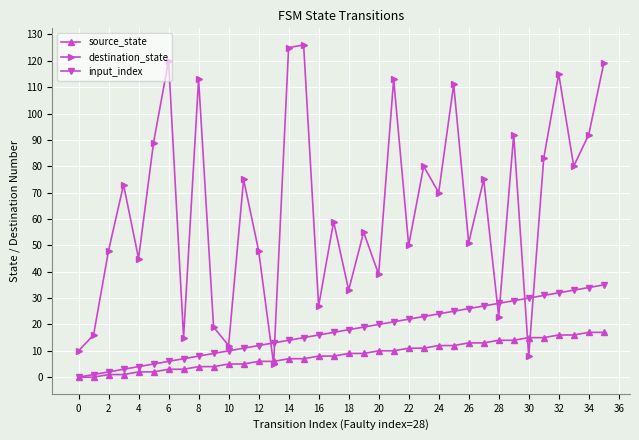

Which series has the largest total across all categories?

destination_state